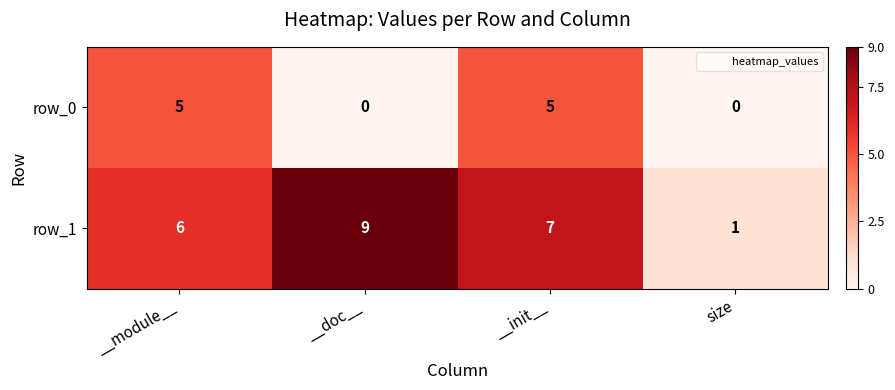

At which category does the chart reach its peak across all series?

__doc__